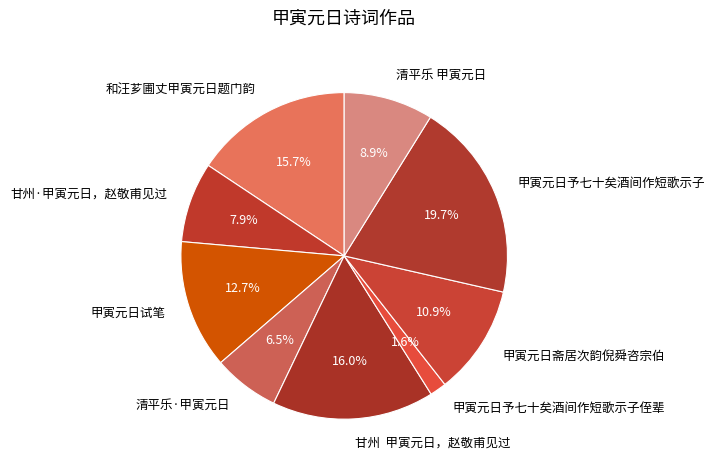

Which category has the smallest portion of the pie?

甲寅元日予七十矣酒间作短歌示子侄辈